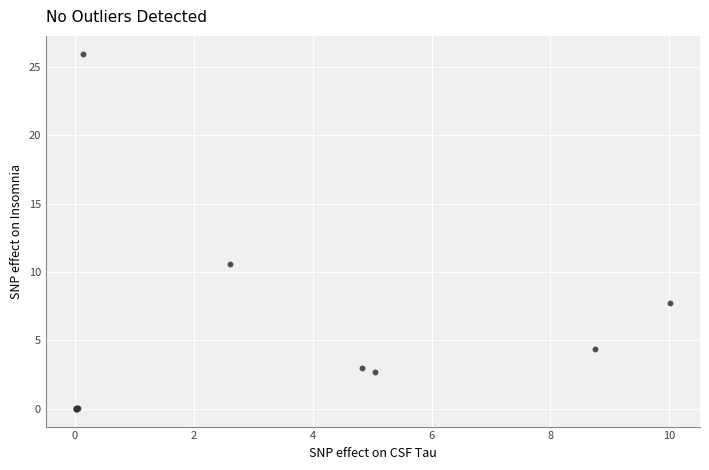

What Y value in the scatter plot is closest to 12?

10.6